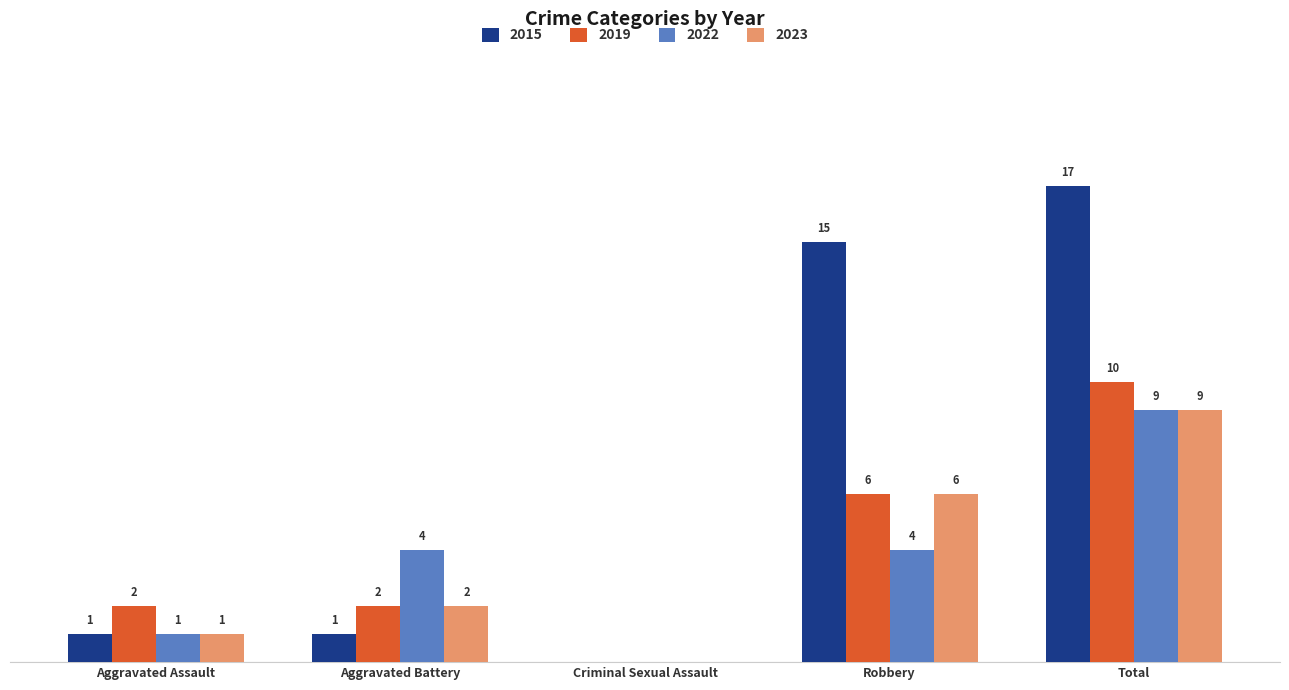

Are the bars horizontal?

No